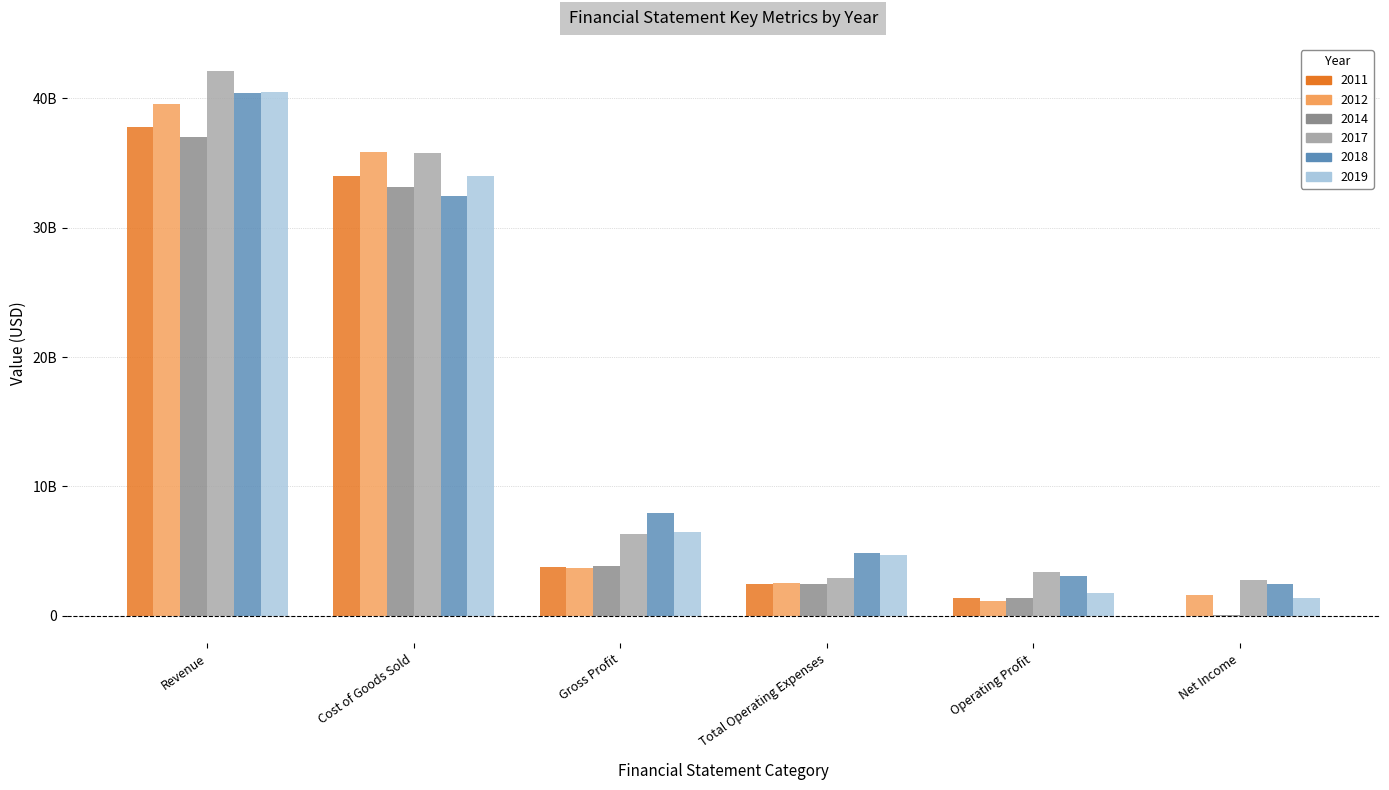

What are all the series names shown in the legend?

2011, 2012, 2014, 2017, 2018, 2019